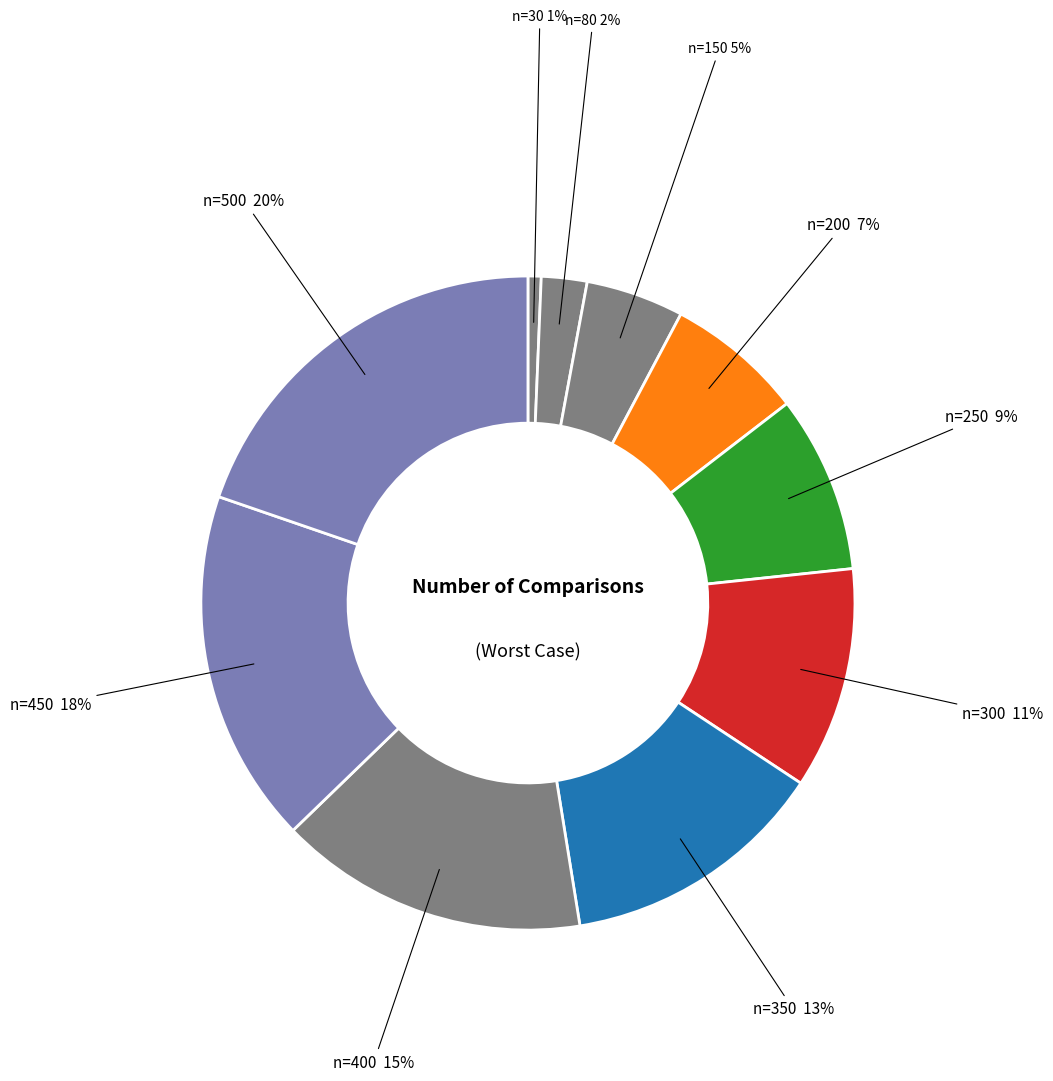

The n=30 slice represents 11% of the pie. True or false?

False